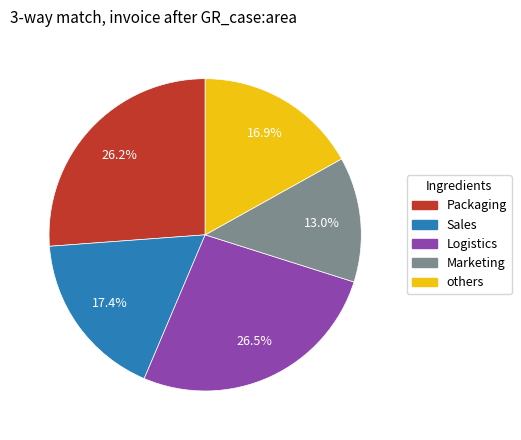

Is there a majority slice in this chart?

No